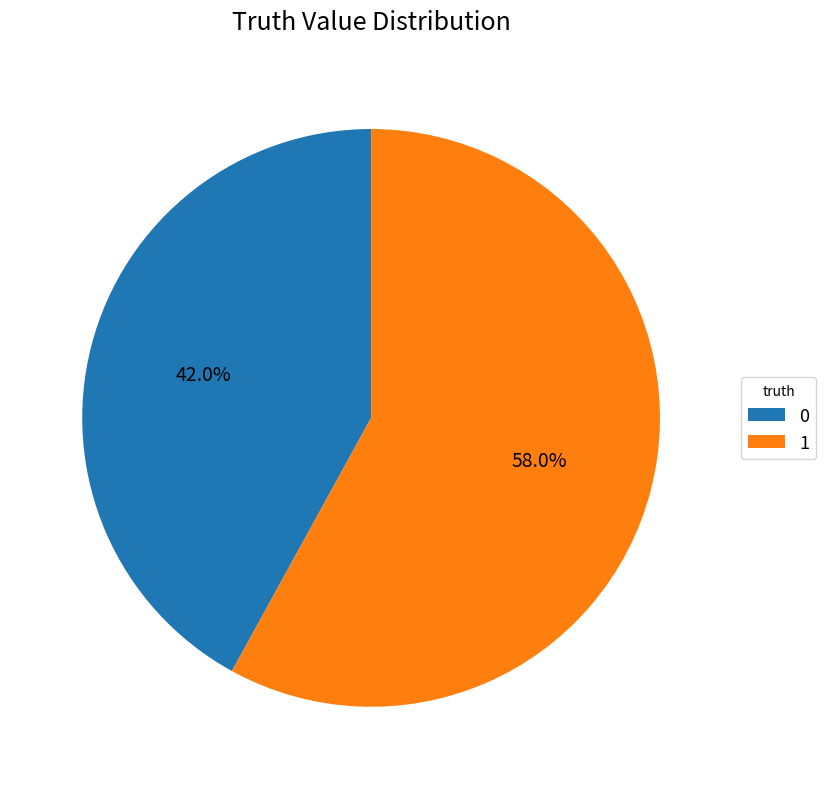

How much of the chart is everything except 1?

42.0%